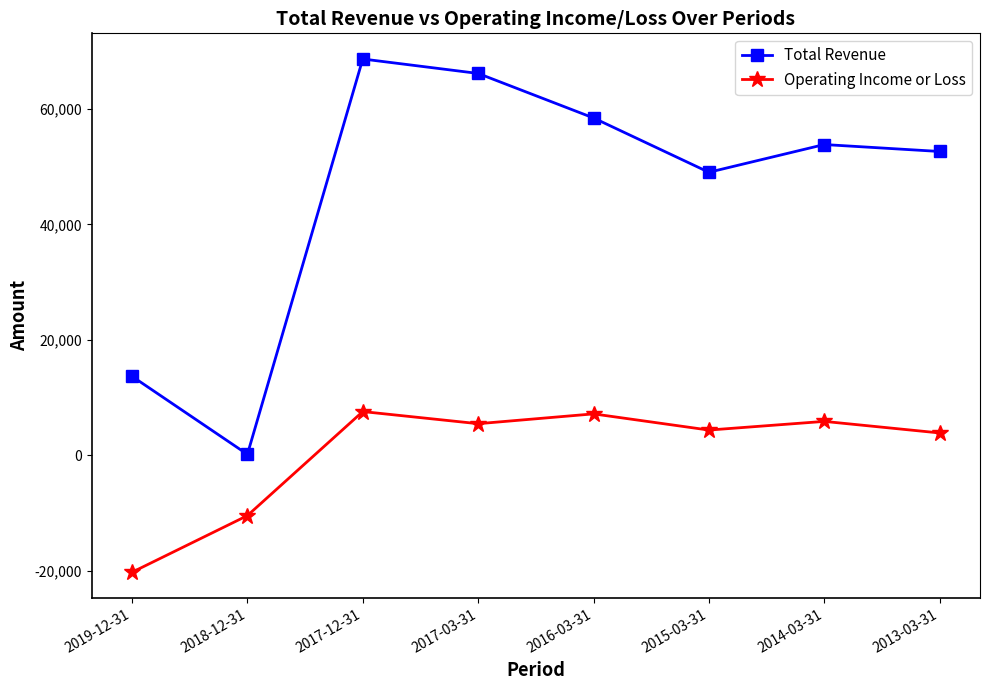

Is this an area chart (filled region under the line)?

No